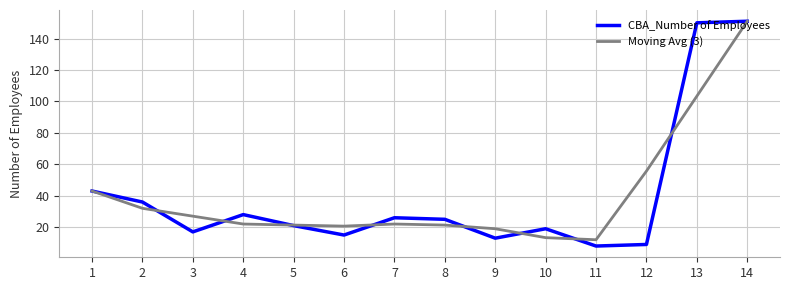

The value of Moving Avg (3) at 13 is 103.3. True or false?

True